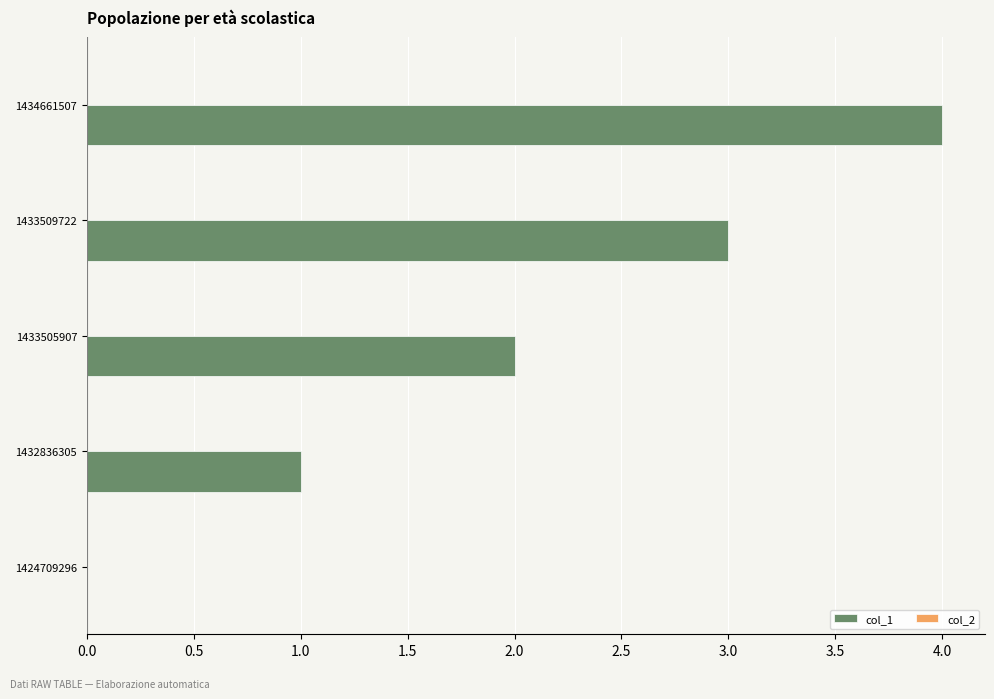

The chart shows a value of 4 at 1434661507. True or false?

True